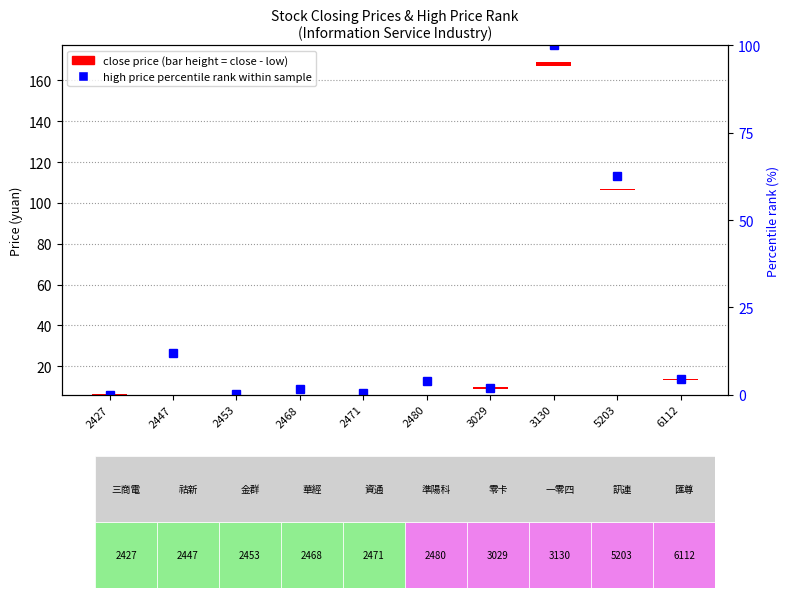

Does the chart contain stacked bars?

No